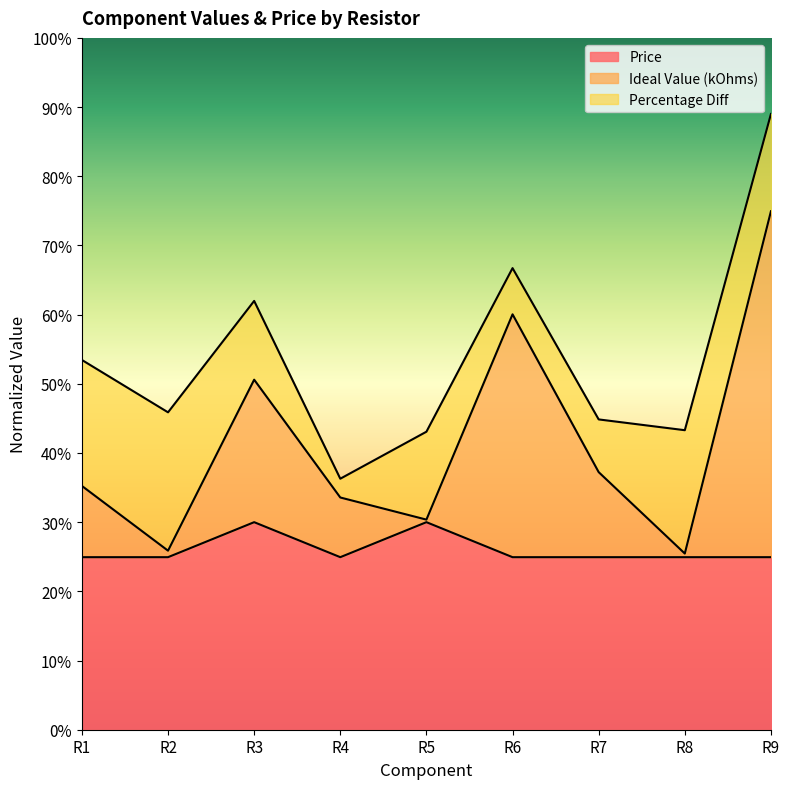

Which has a higher value, R5 or R8?

R5